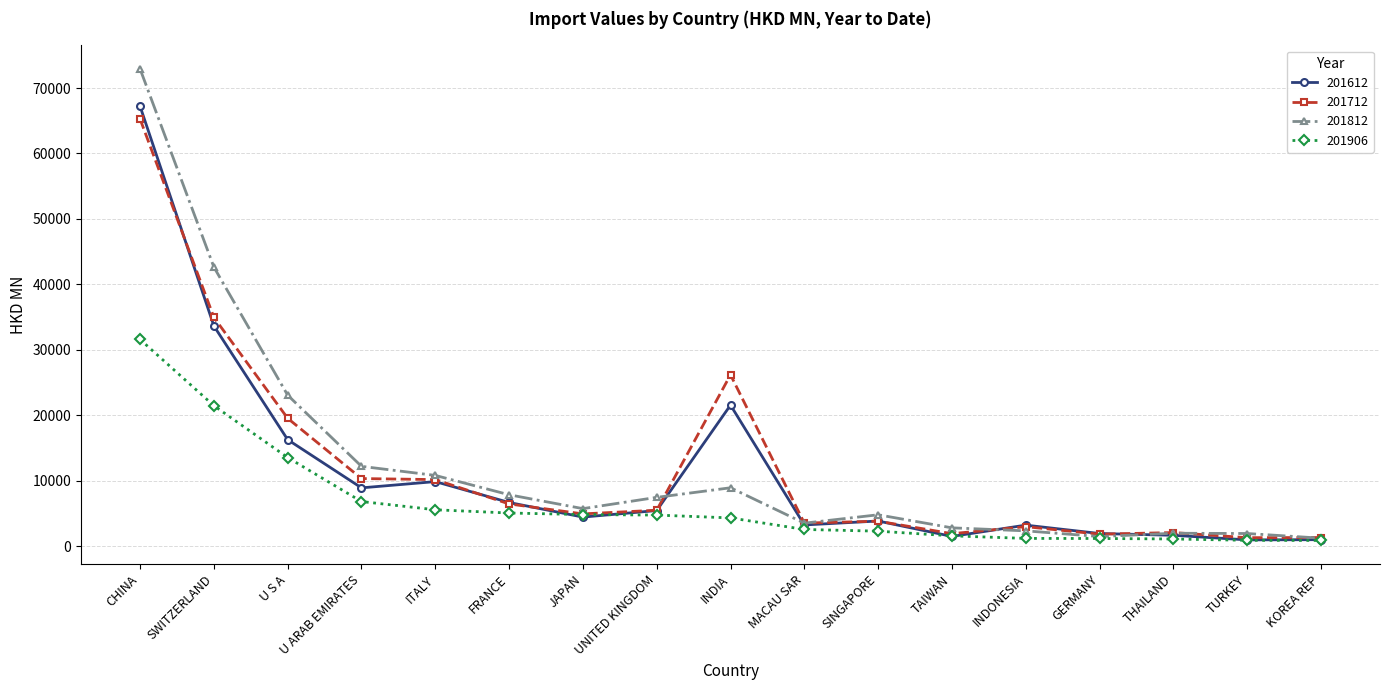

What position from the left is ITALY?

5